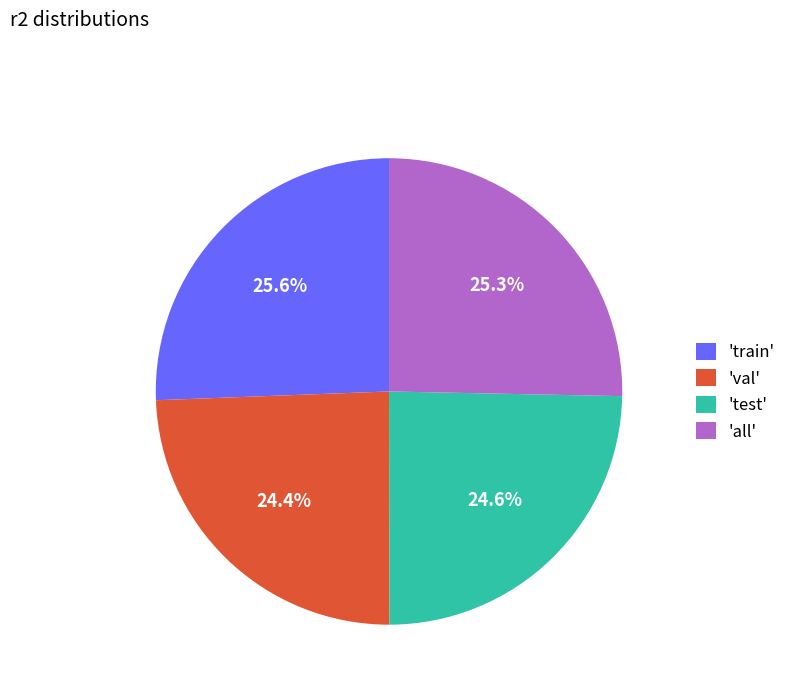

Which has a higher value, 'val' or 'train'?

'train'